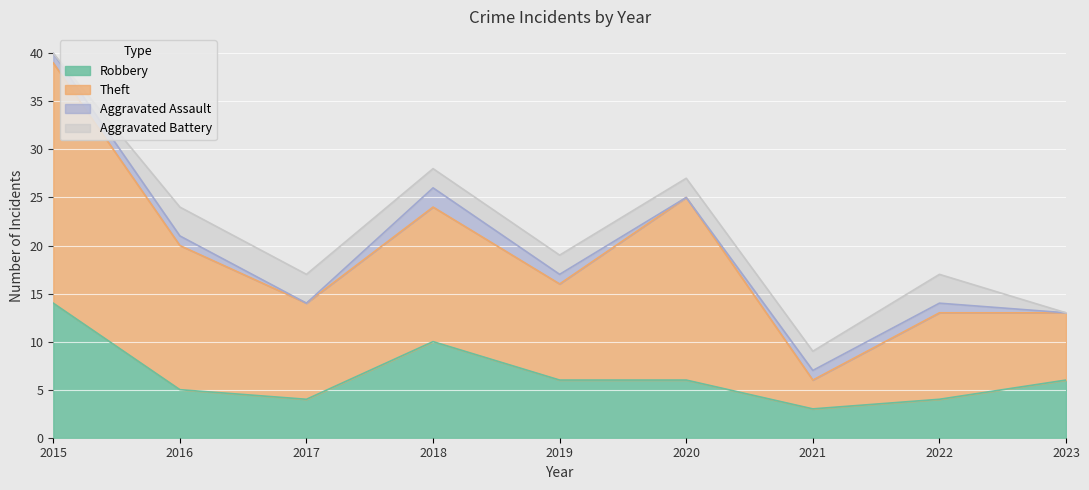

How many lines are shown in the chart?

4